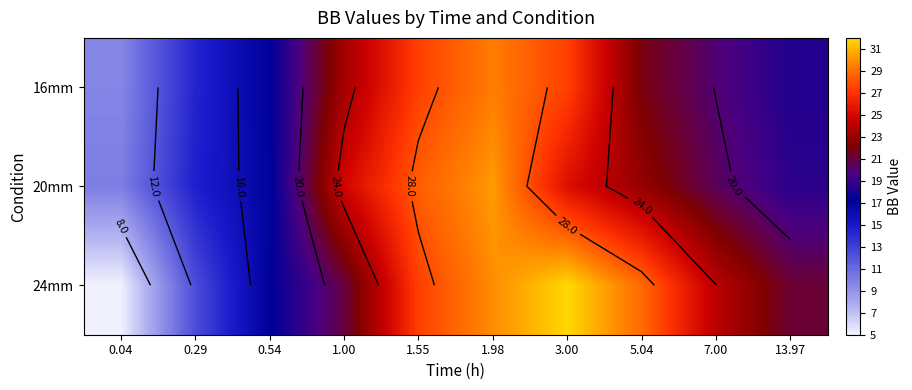

What is the minimum value for 24mm?

5.1